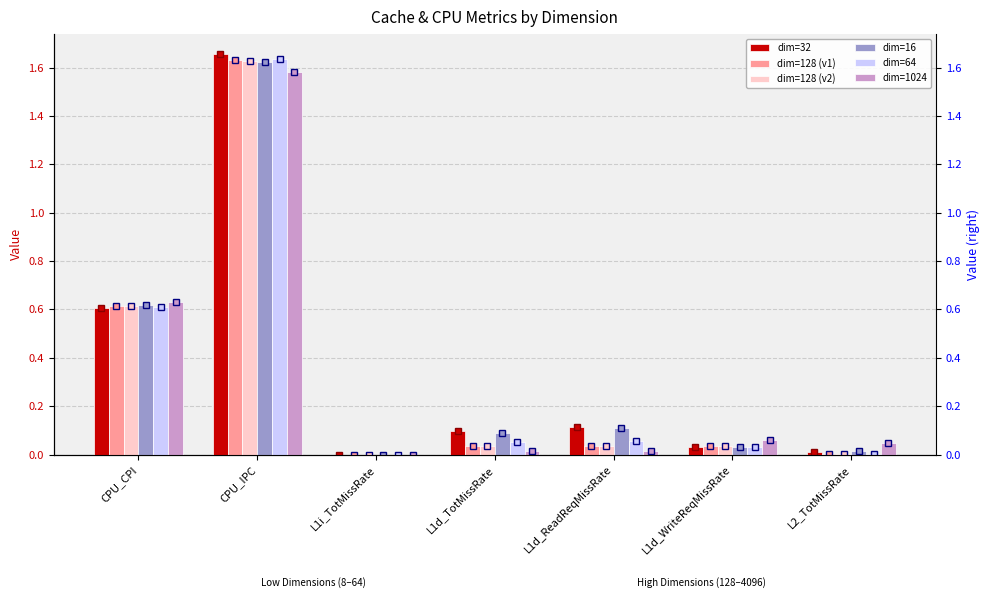

At which label is dim=16 closest to 0?

L1i_TotMissRate